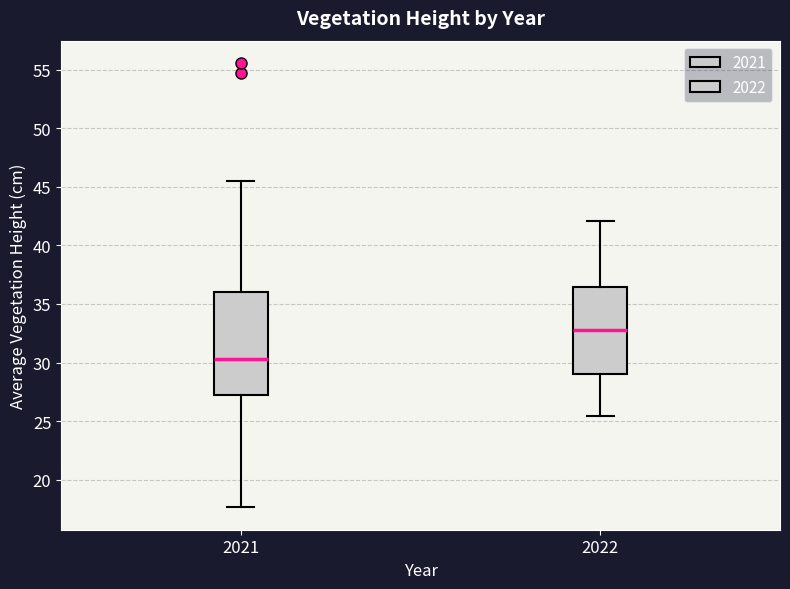

Reading left to right, transcribe this box plot: for each box, give where its median line is, the range the box spans, and where its two whiskers end, as read against the y-axis. The values are not printed on the chart, so give them approximately, as read against the axis.

2021: median 30.5, box 27.5 to 36.0, whiskers 17.5 to 45.5
2022: median 33.0, box 29.0 to 36.5, whiskers 25.5 to 42.0